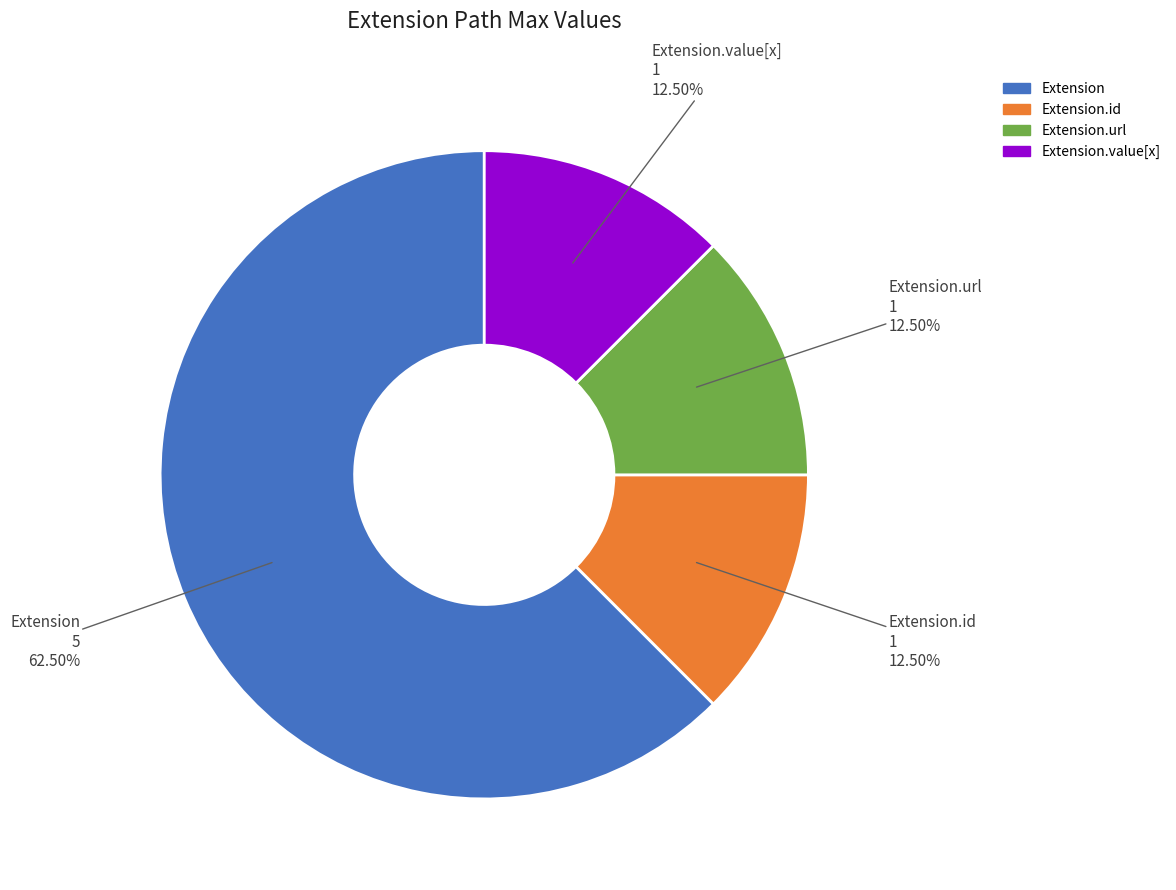

Does any single category account for the majority?

Yes